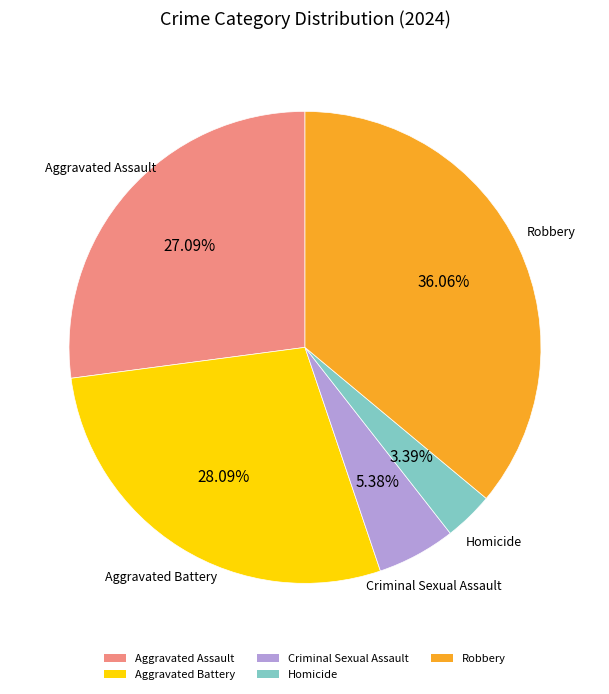

True or false: Homicide accounts for 16% of the total.

False